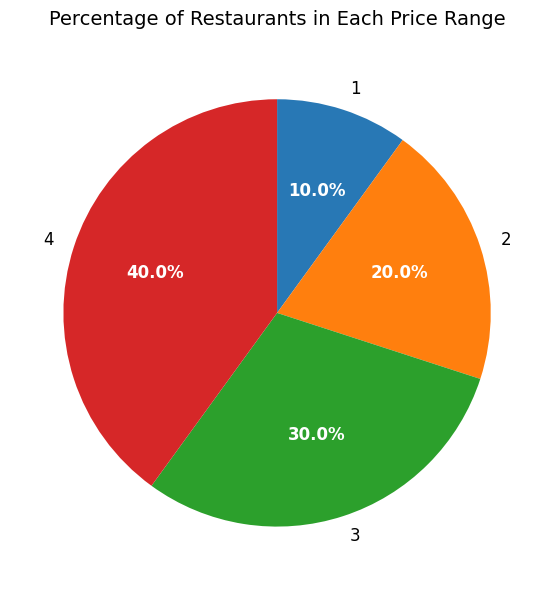

Which has a higher value, 3 or 1?

3